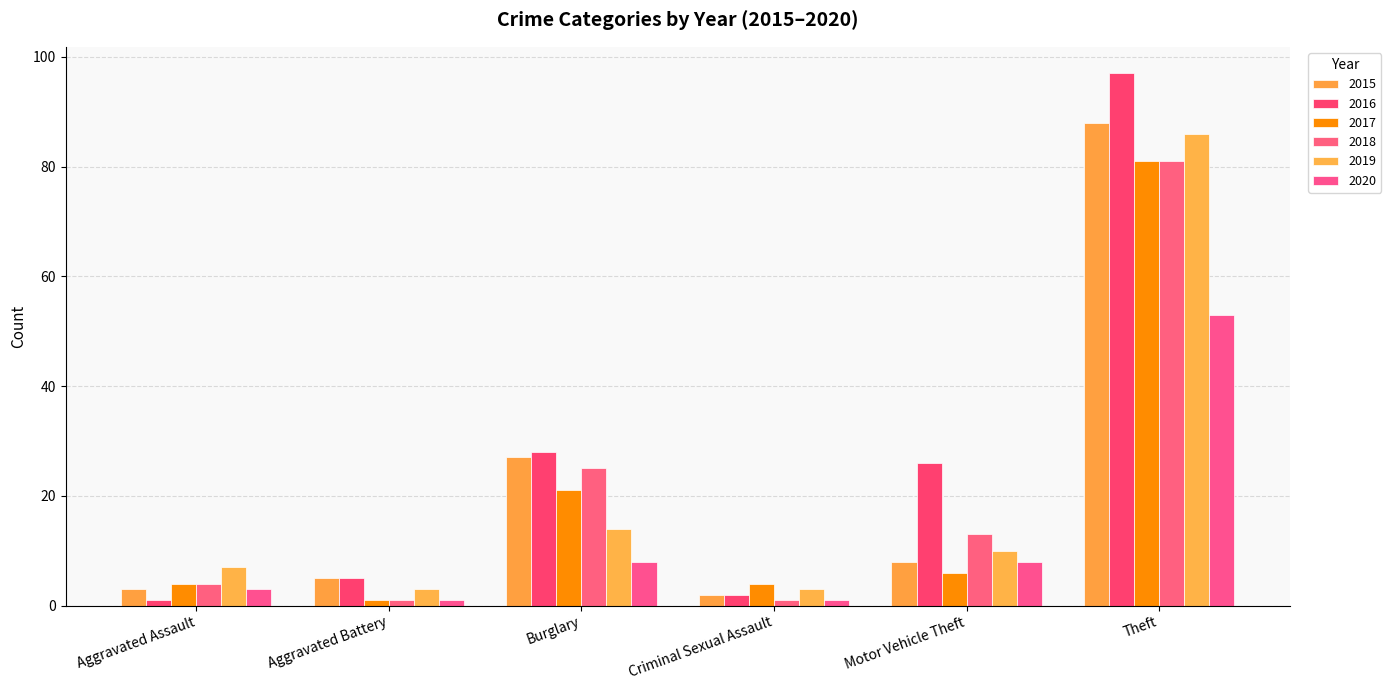

How many series are shown in this chart?

6